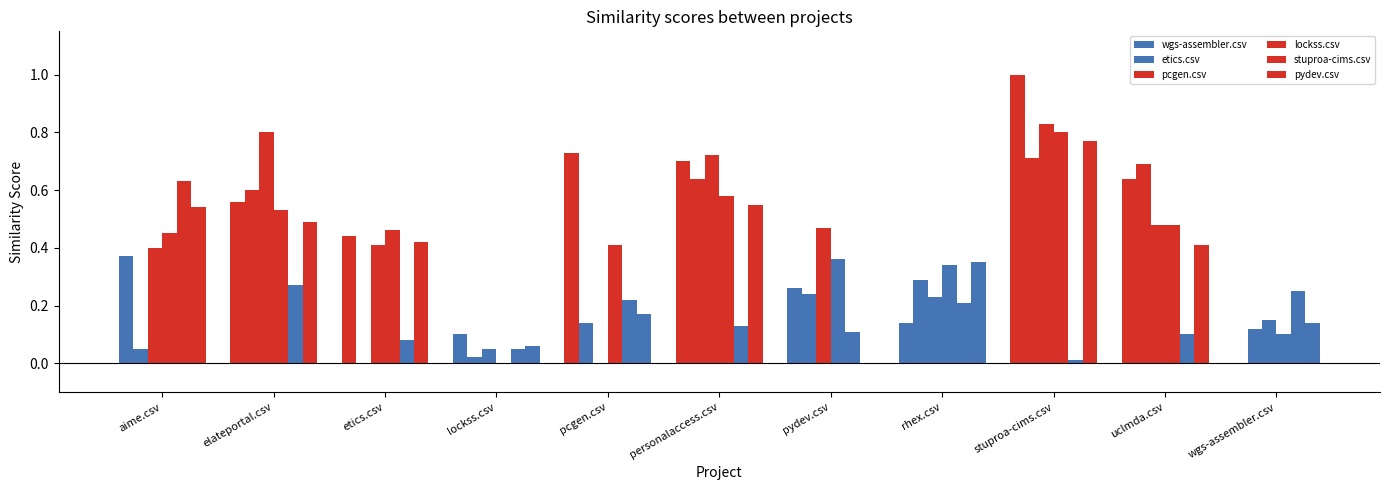

How many values in etics.csv are above zero?

10